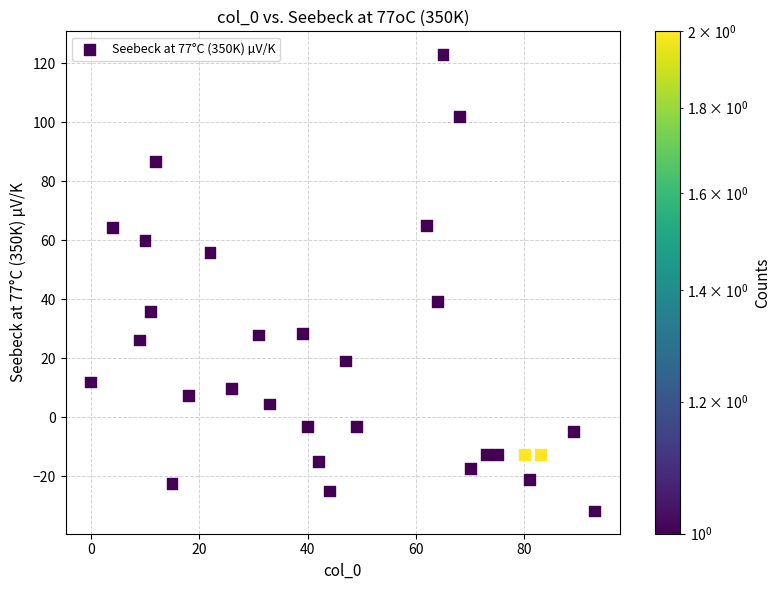

What Y value in the scatter plot is closest to 45?

39.3